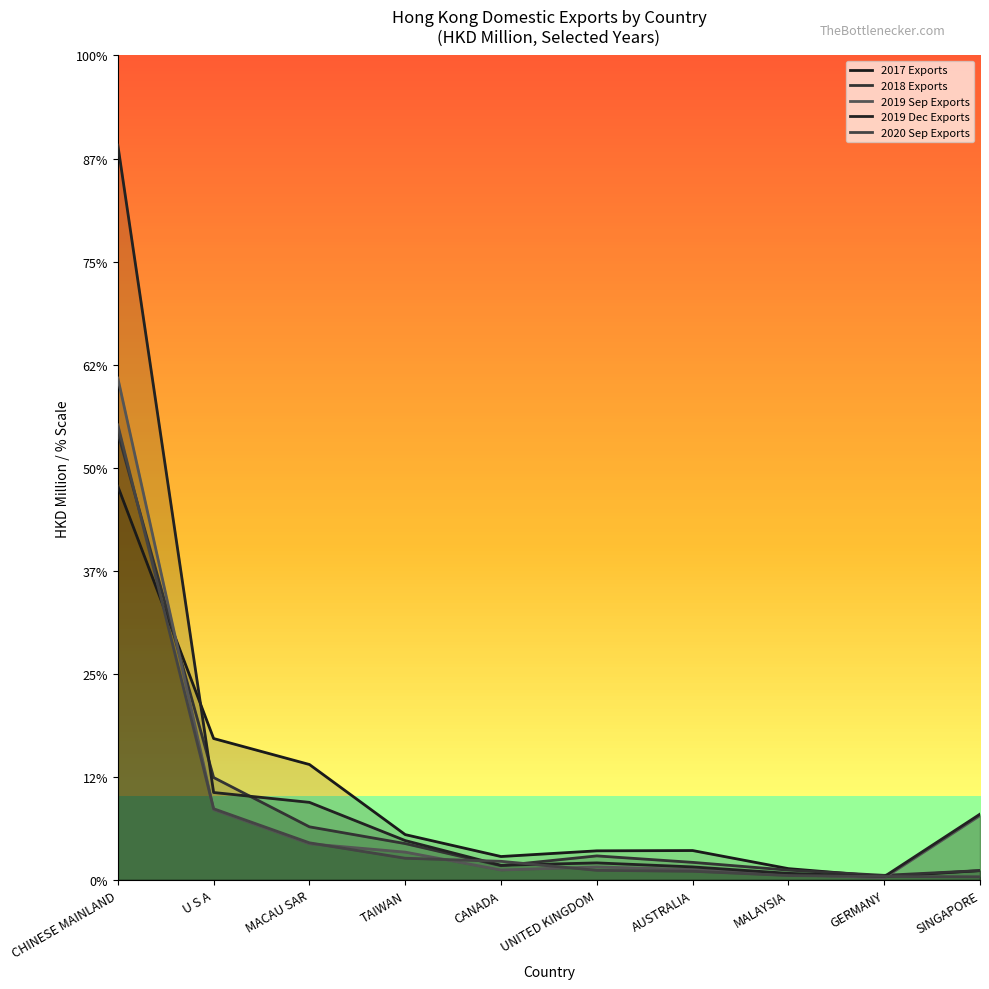

What is the highest value of the 2018 Exports series?

434.0